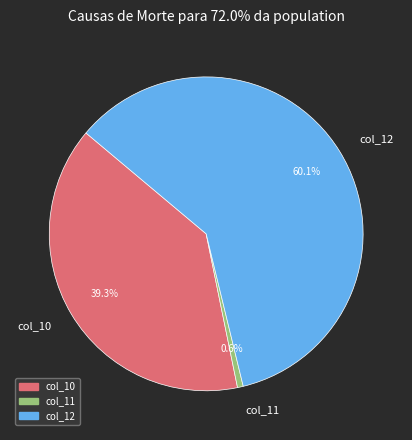

Is it true that col_12 is 51% of the pie?

False